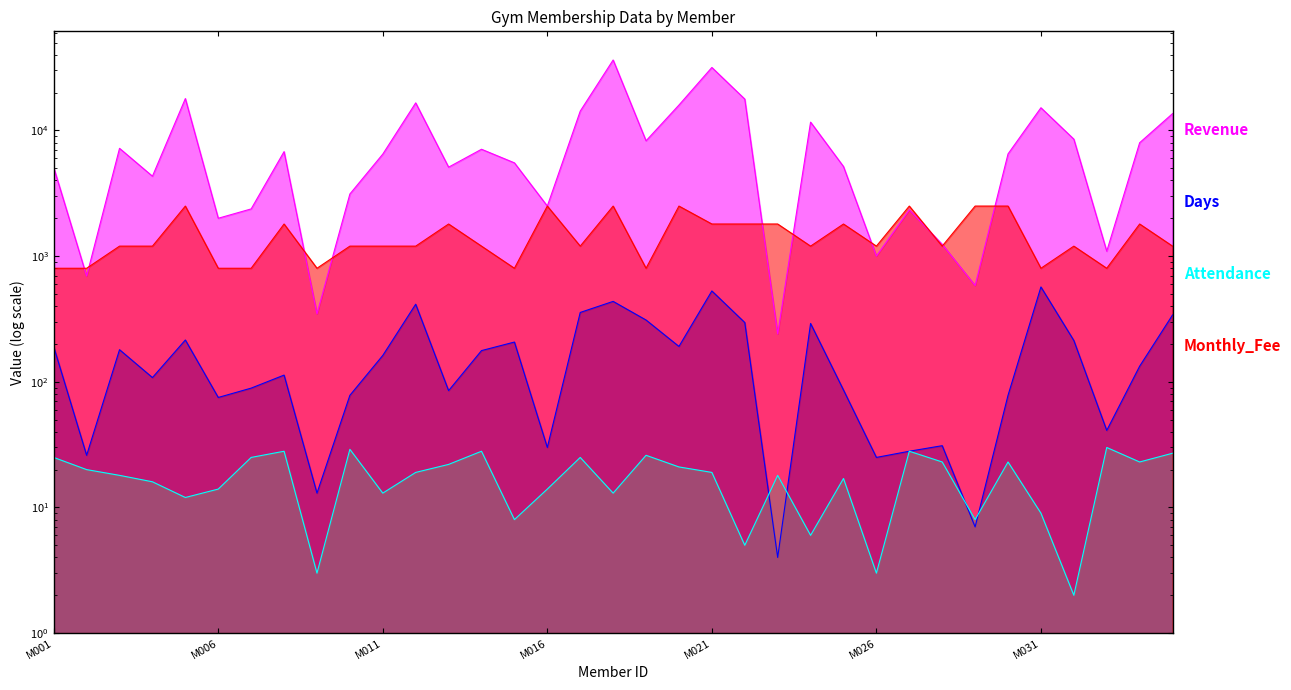

Count the Monthly_Fee values in the range 800 to 1800.

28